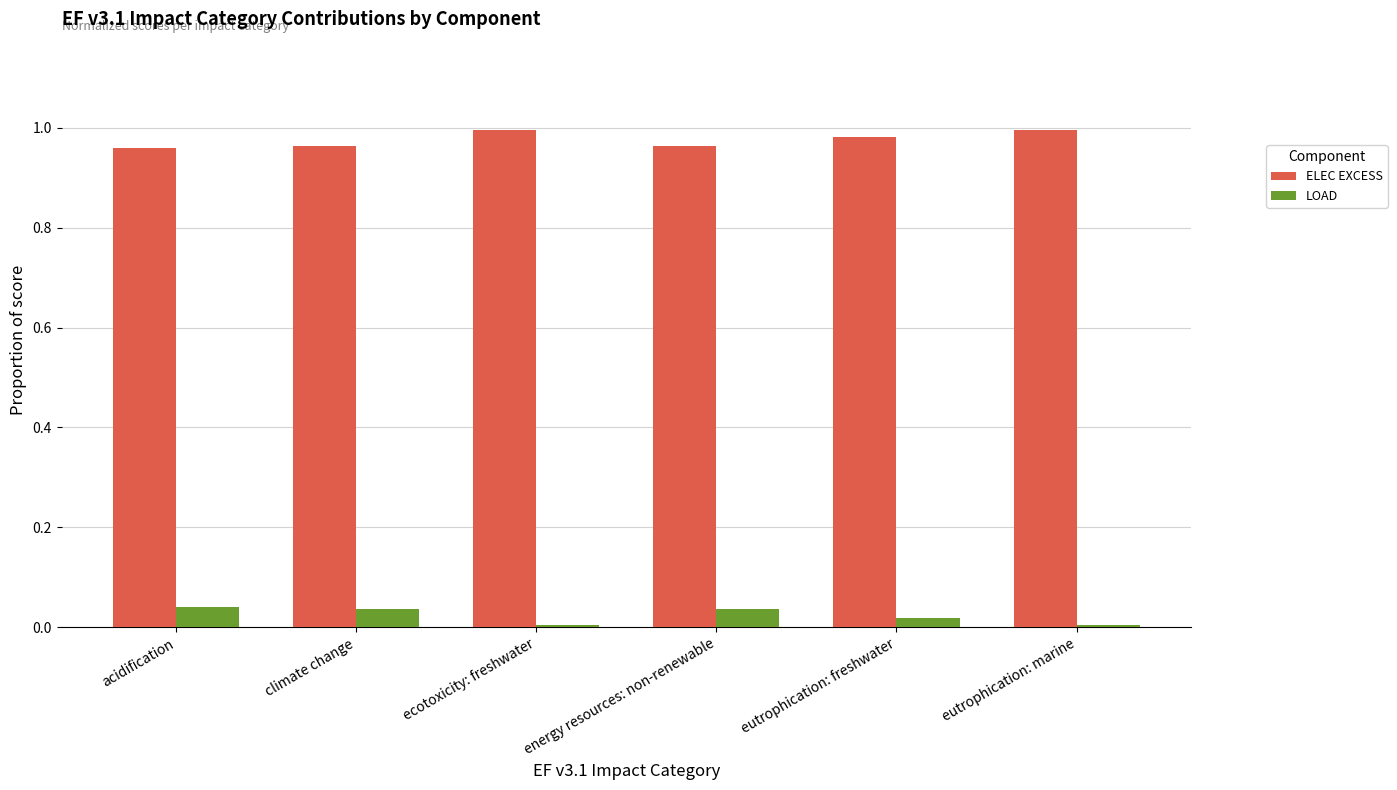

List the series in order of their peak value, highest first.

ELEC EXCESS, LOAD